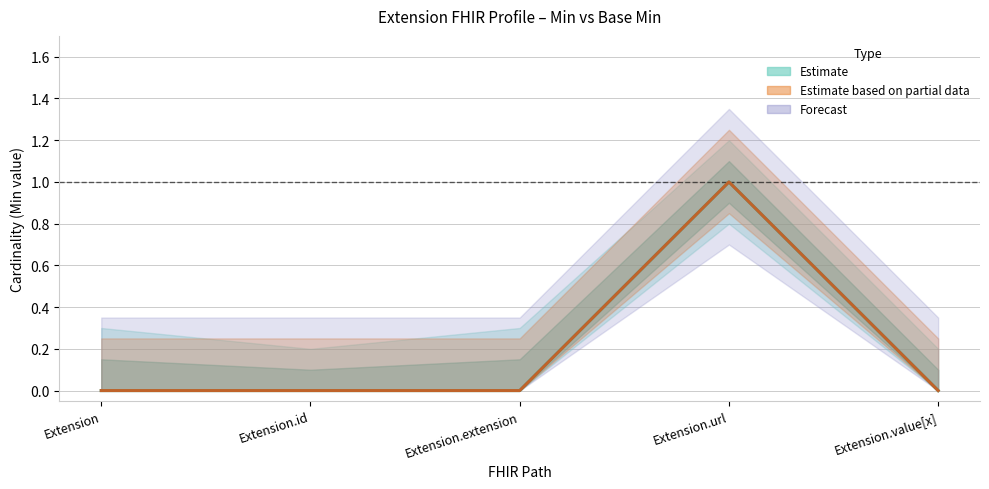

How many Min values are between 0 and 1?

5